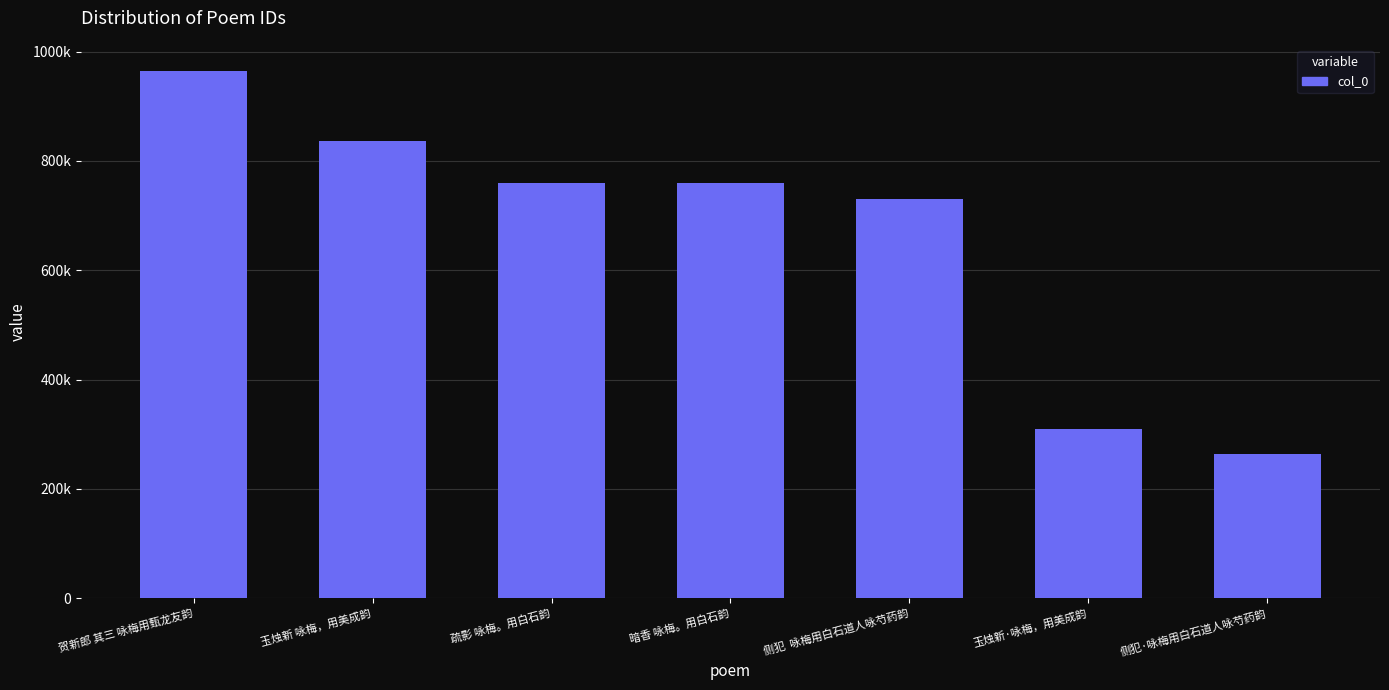

Reading left to right, extract all data points from this chart.

964120	835720	758919	758908	729776	309129	264103